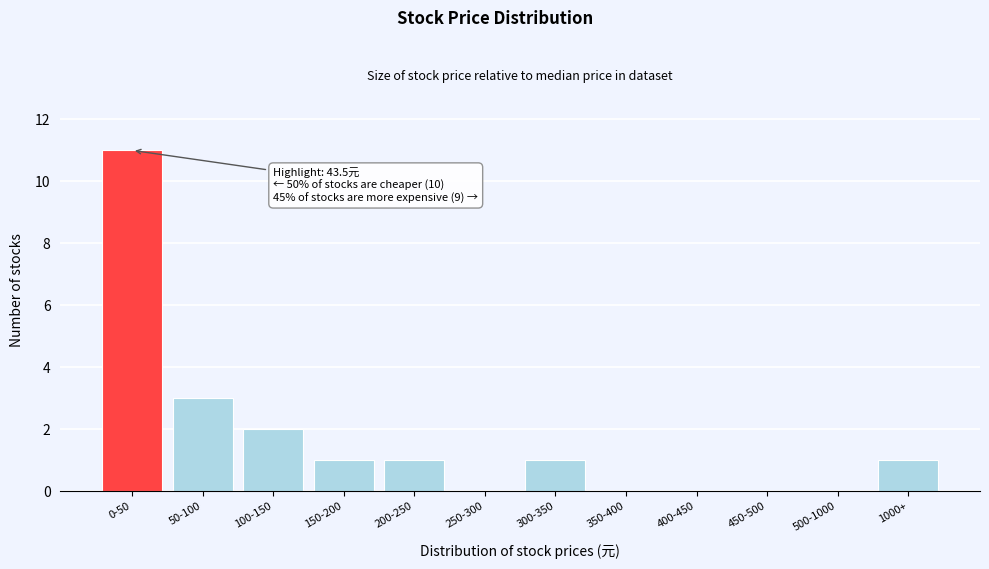

Reading right to left, transcribe all the data shown in this chart.

1000+=1	500-1000=0	450-500=0	400-450=0	350-400=0	300-350=1	250-300=0	200-250=1	150-200=1	100-150=2	50-100=3	0-50=11